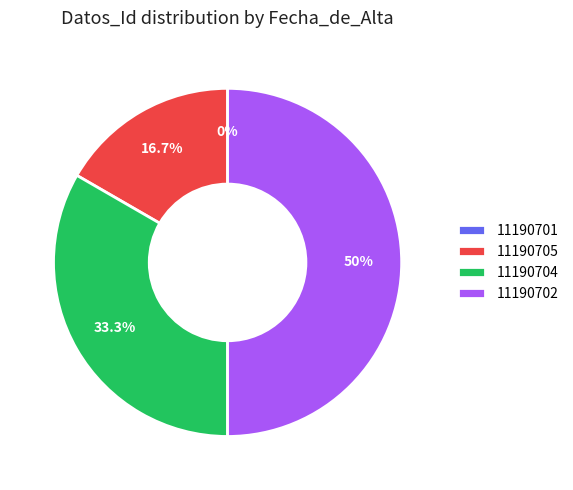

Is the sum of 11190701 and 11190704 greater than half?

No